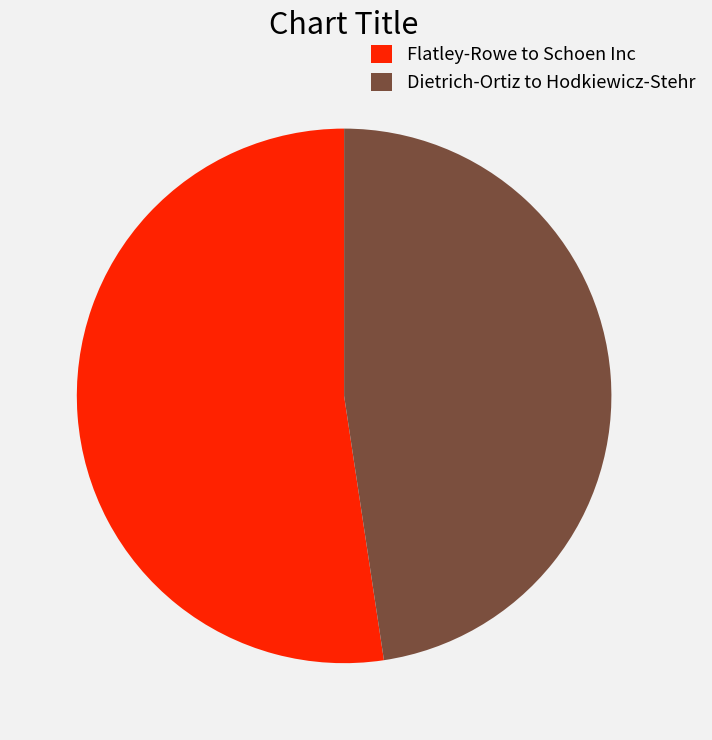

Which category has the biggest portion of the pie?

Flatley-Rowe to Schoen Inc